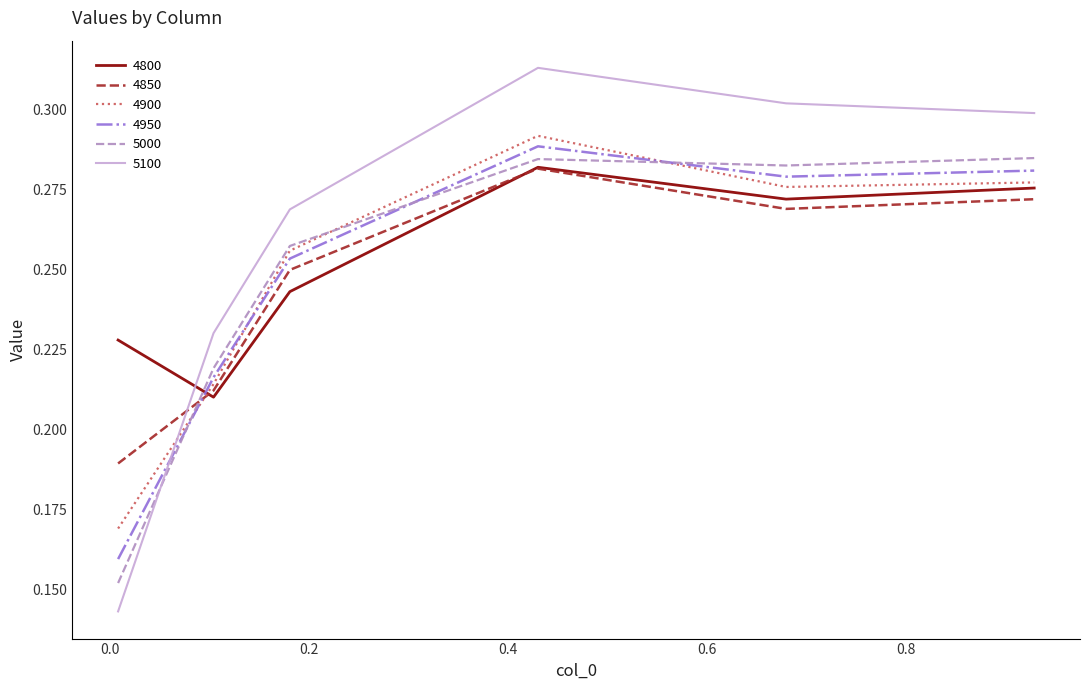

True or false: 4850 and 5100 cross at least once.

True